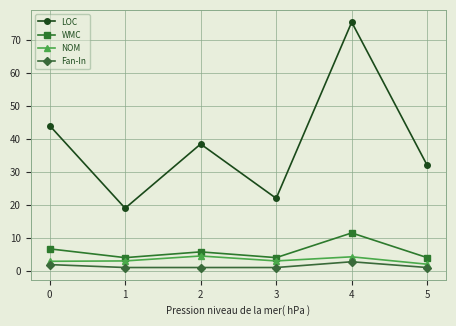

True or false: LOC and NOM intersect in this chart.

False